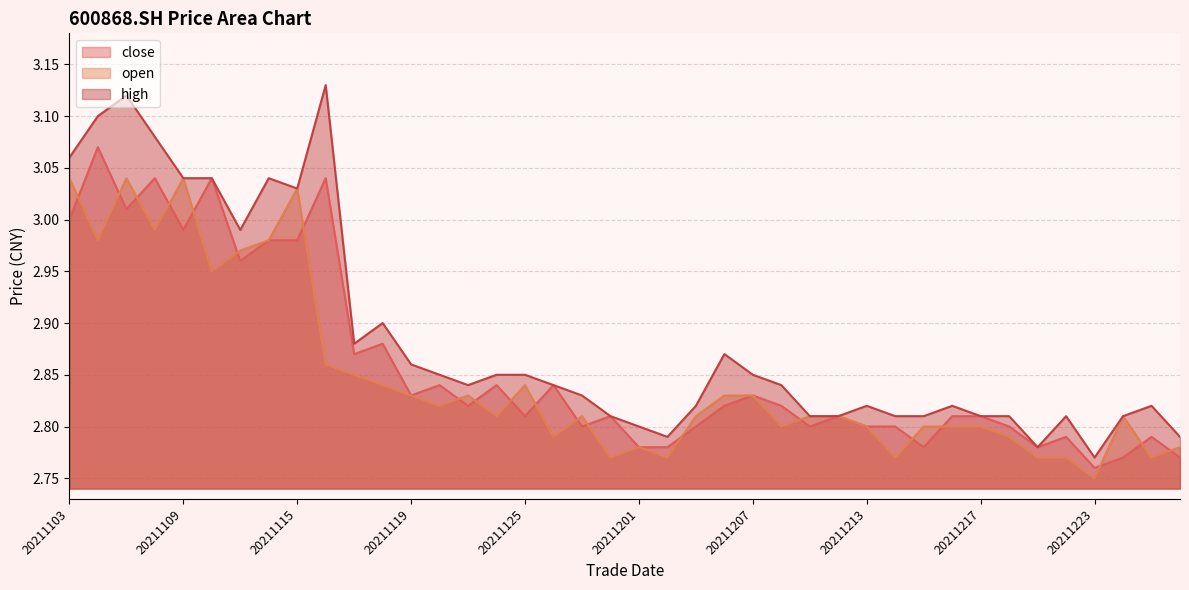

What is the value of the high point at the 36th from the left?

2.8